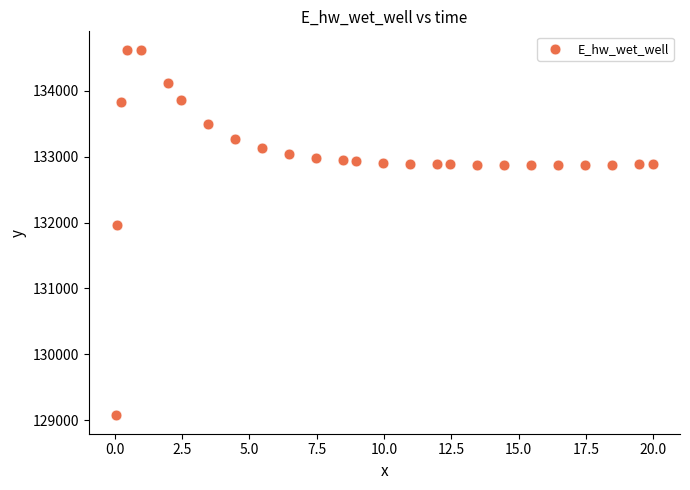

What Y value in the scatter plot is closest to 131849?

131969.9